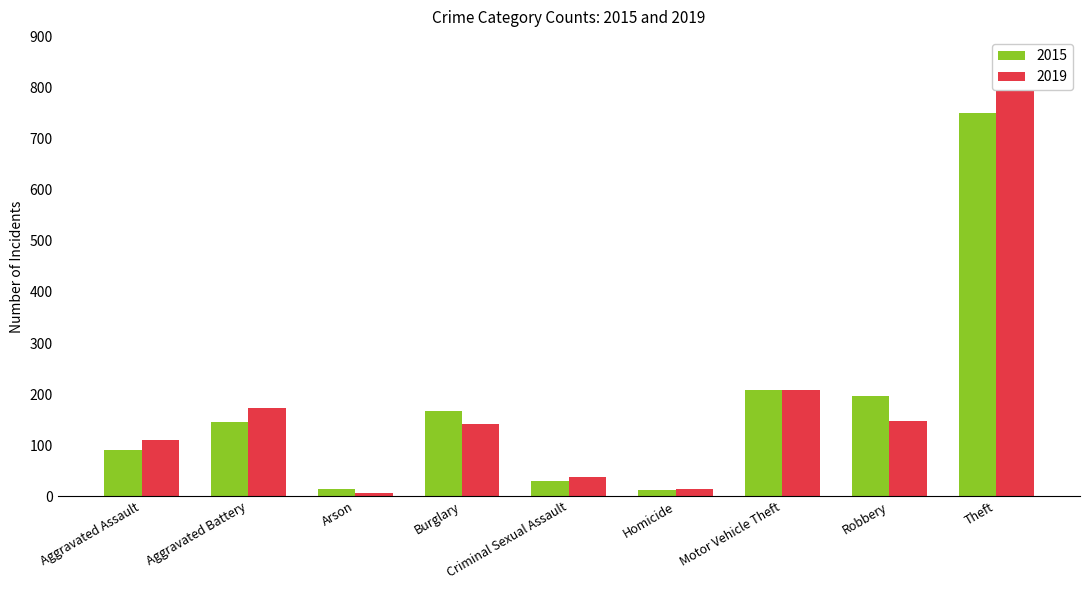

At which label does 2019 reach its minimum?

Arson